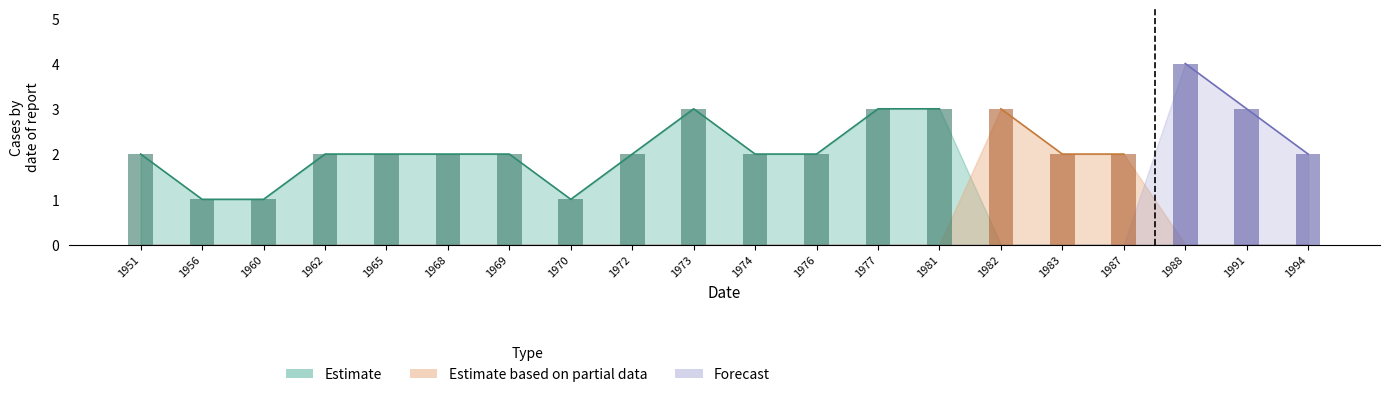

What is the difference between the Estimate values at 1974 and 1983?

2